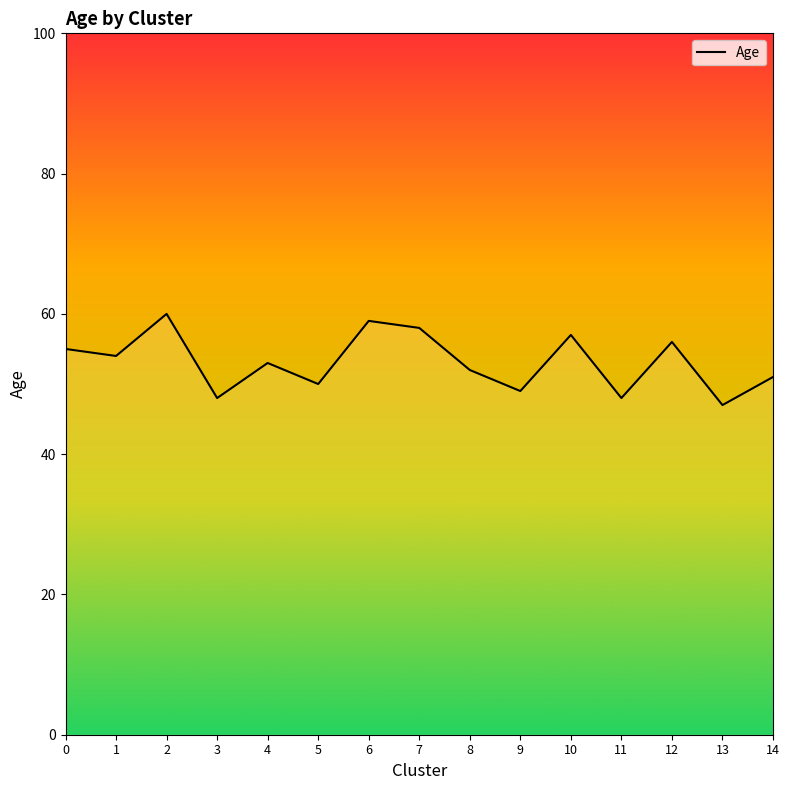

True or false: the data shows 100 at 12.

False